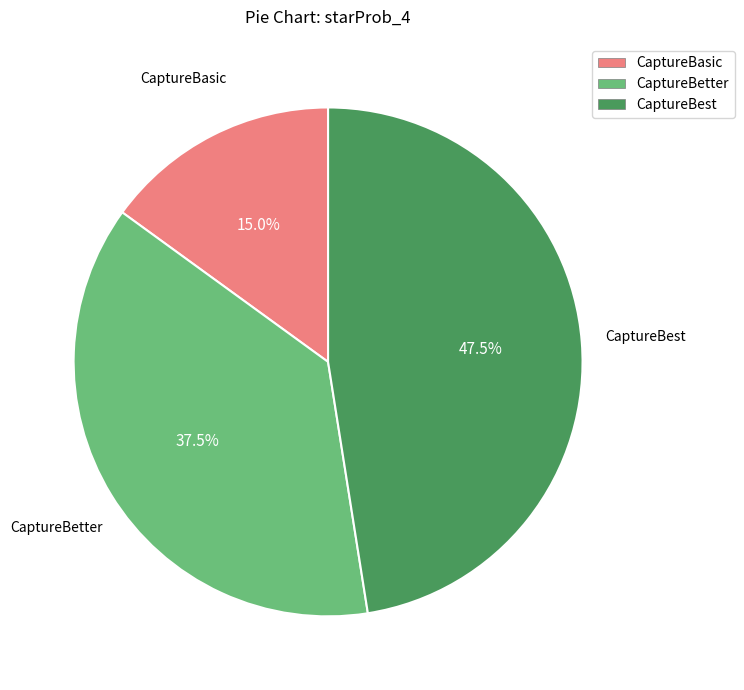

Combined, what portion of the pie is CaptureBetter and CaptureBasic?

52.5%